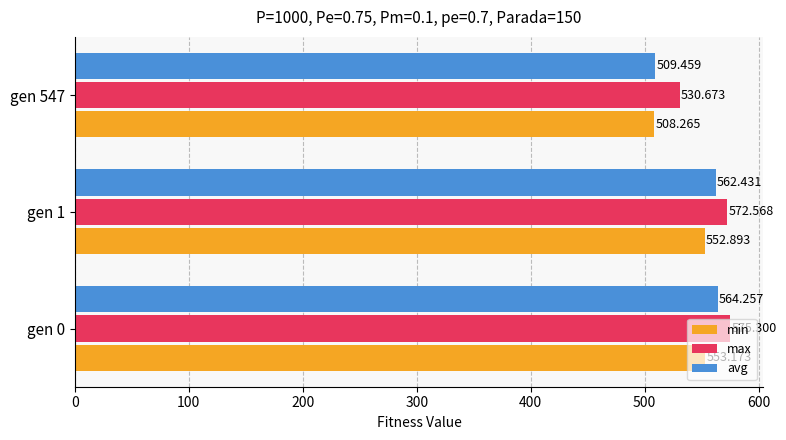

How many values in the avg series are below 562?

1